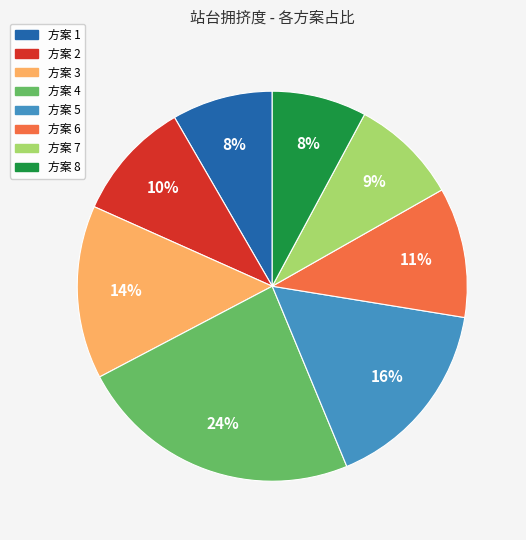

Is there any slice that represents more than half of the pie?

No